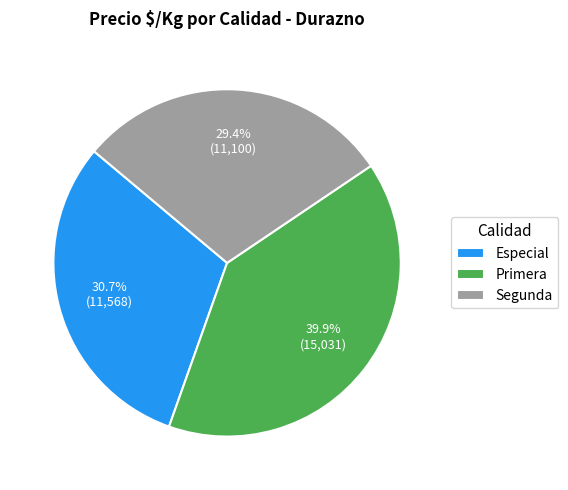

Approximately how many times larger is the value at Segunda compared to Primera?

0.7